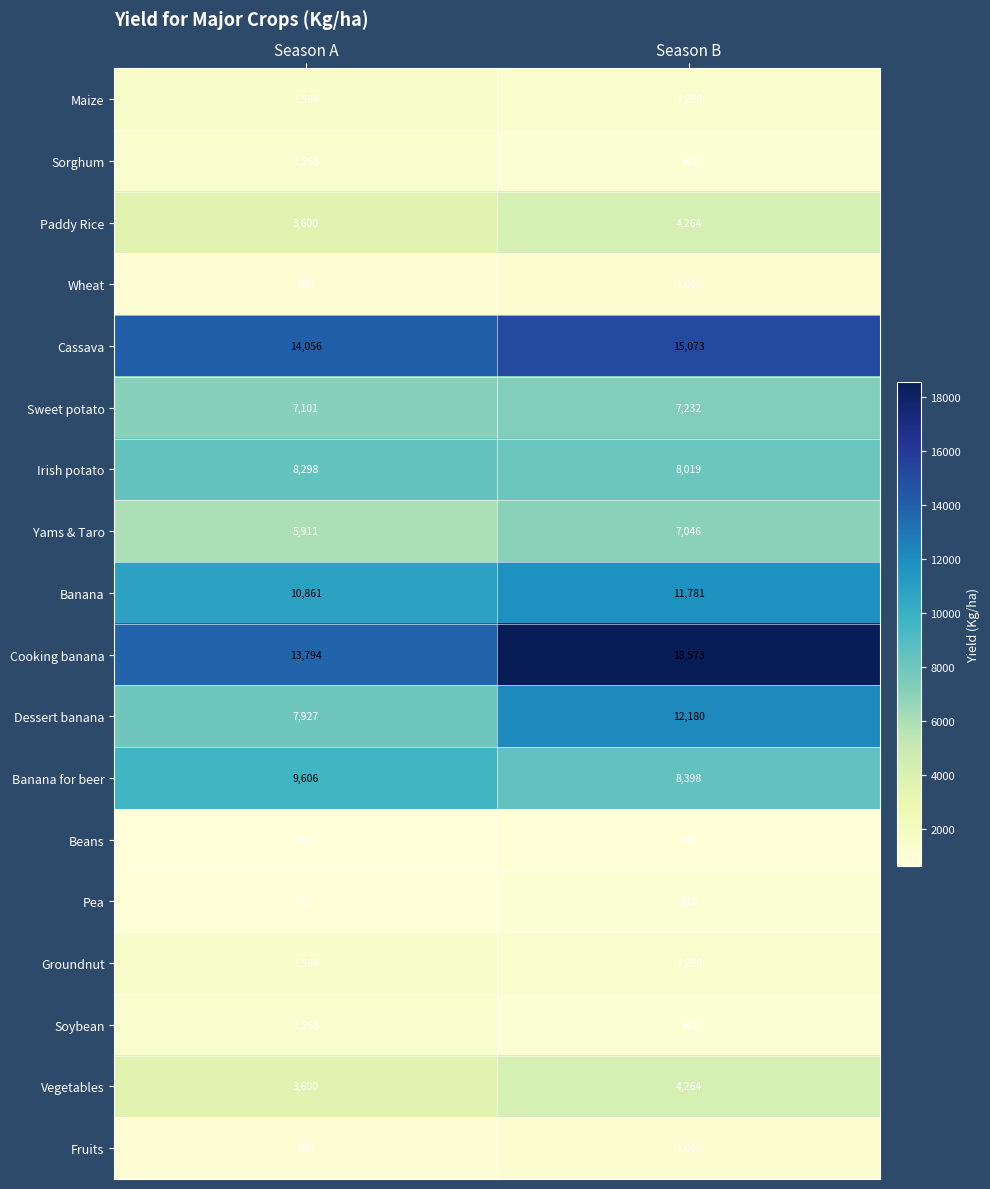

Which series has the largest total across all categories?

Cooking banana